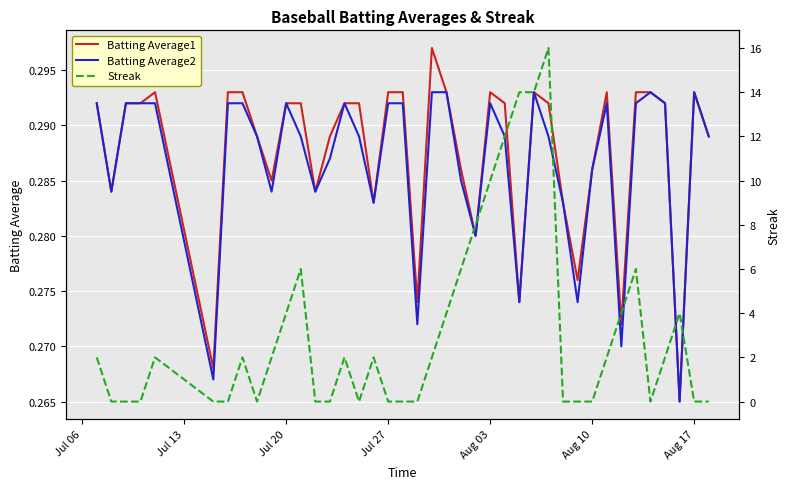

How many Batting Average1 values are between 0 and 1?

40